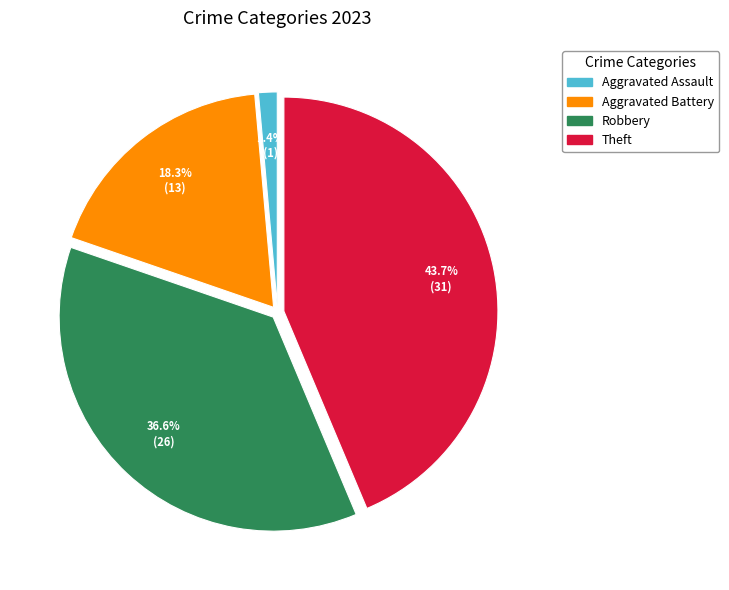

To the nearest percent, what is the difference between the Aggravated Assault and Theft slice percentages?

42%